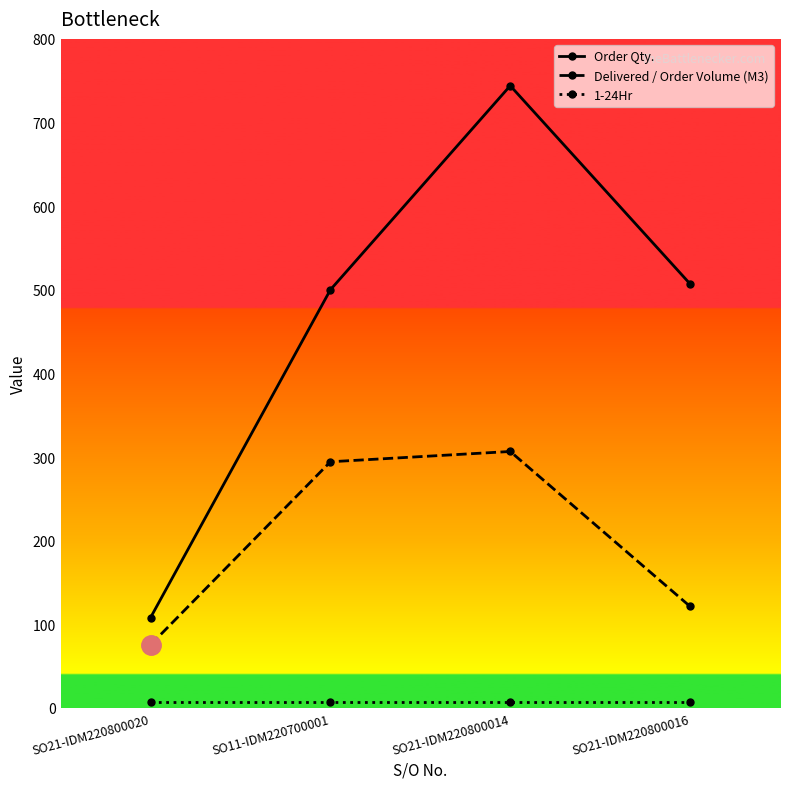

What is the total value across all series at SO11-IDM220700001?

801.3